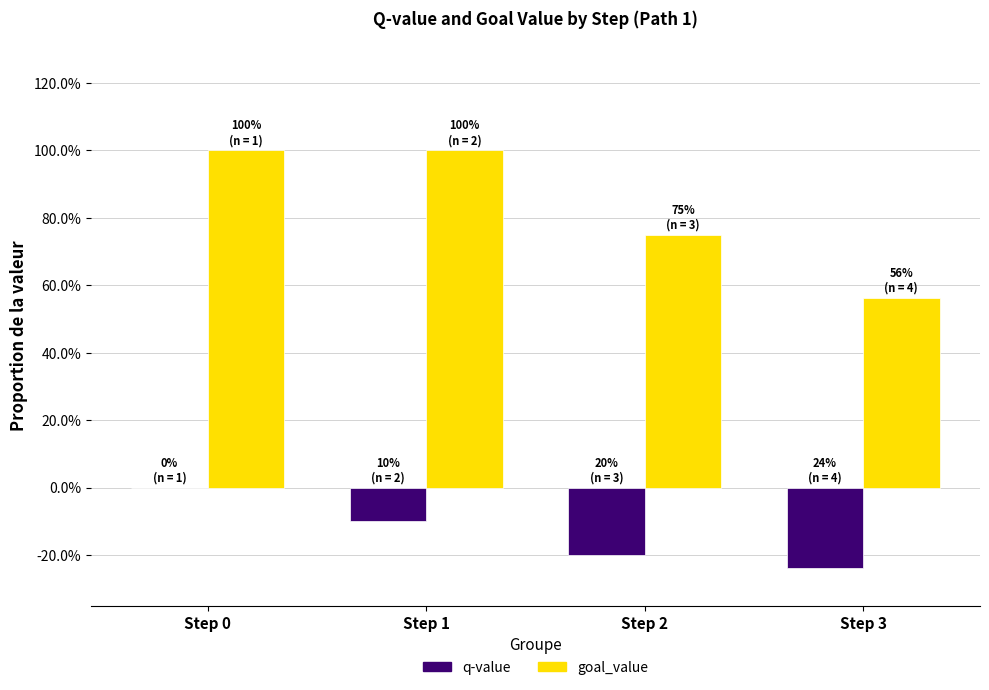

Does the chart contain stacked bars?

No